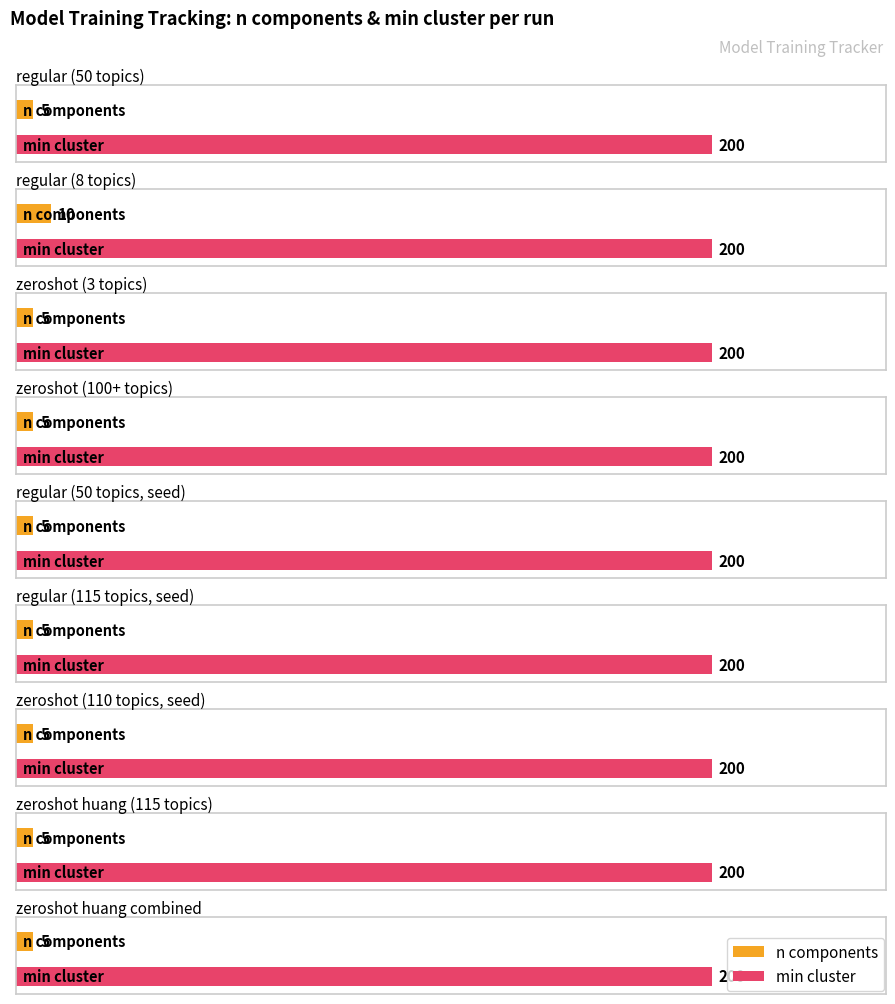

How many bars are there in total?

18